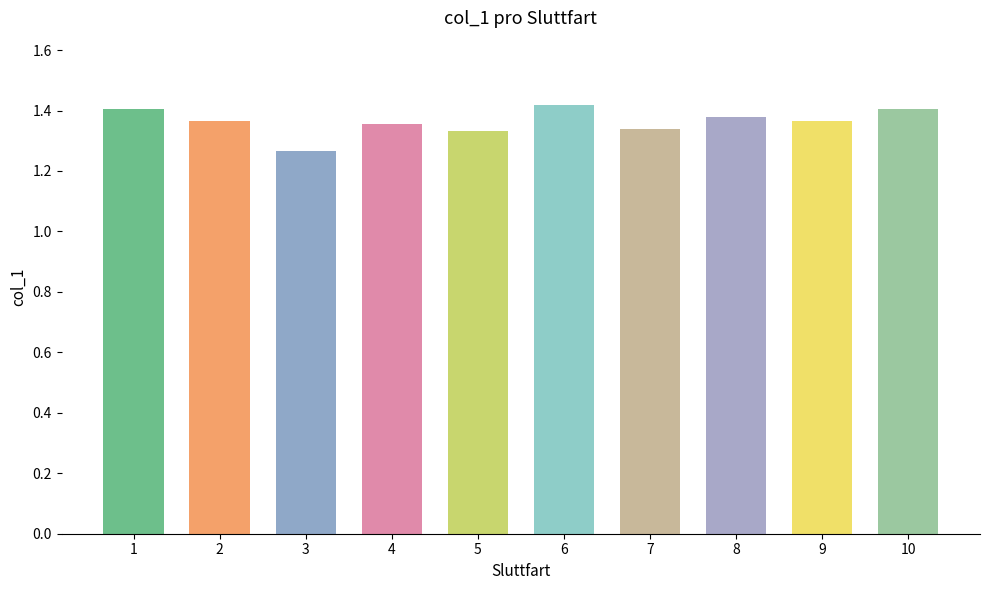

How many categories are shown in the chart?

10